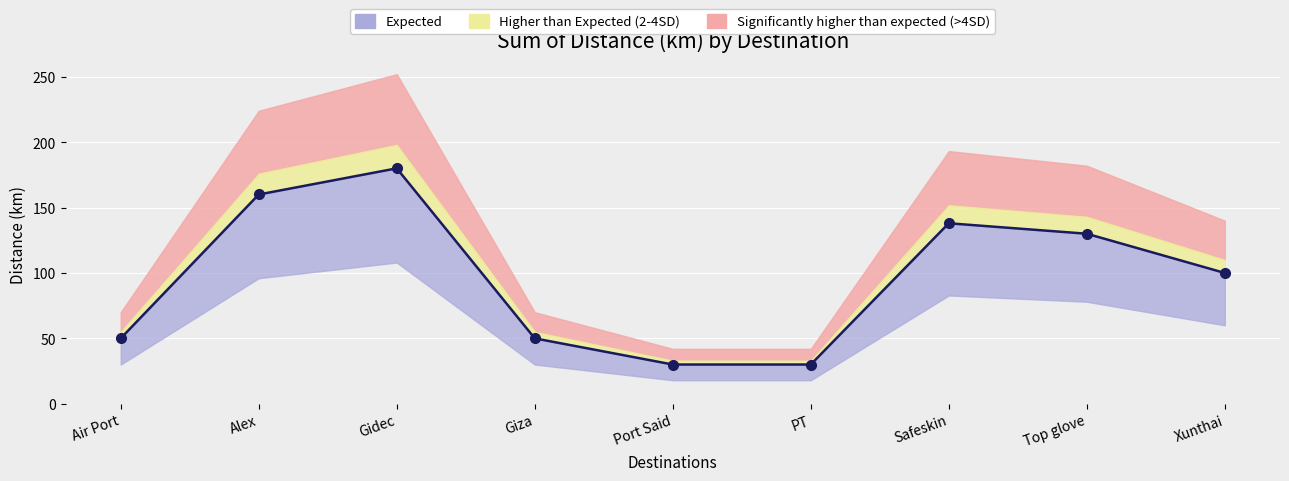

What is the label of the 5th point from the right?

Port Said